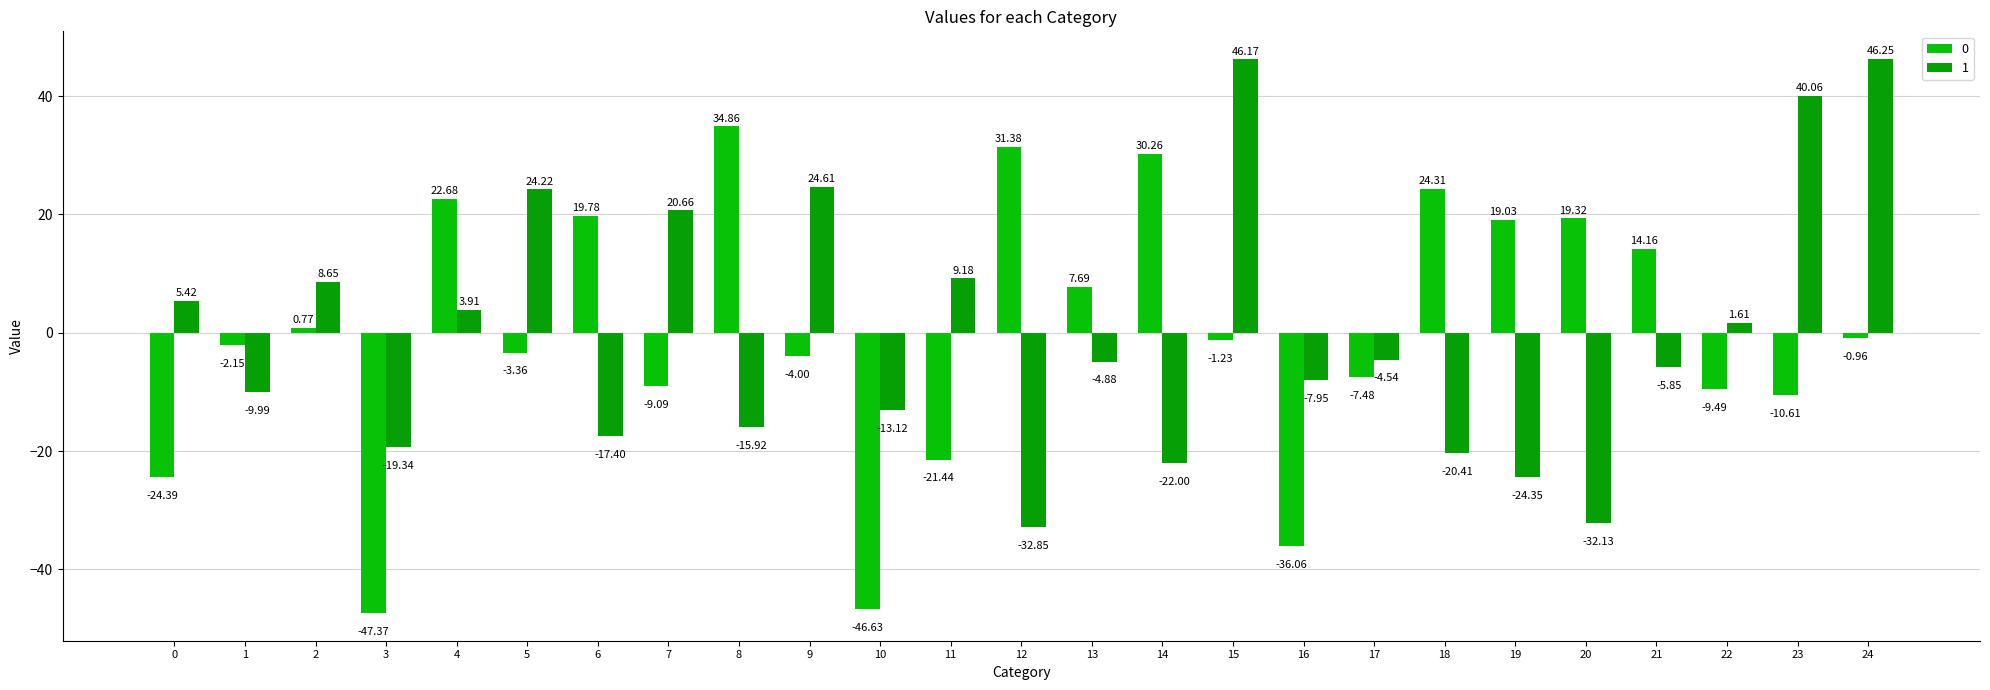

Count the number of categories in the chart.

25